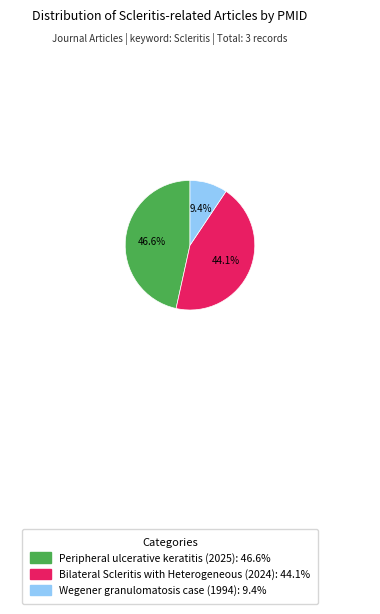

How many segments does this pie chart have?

3